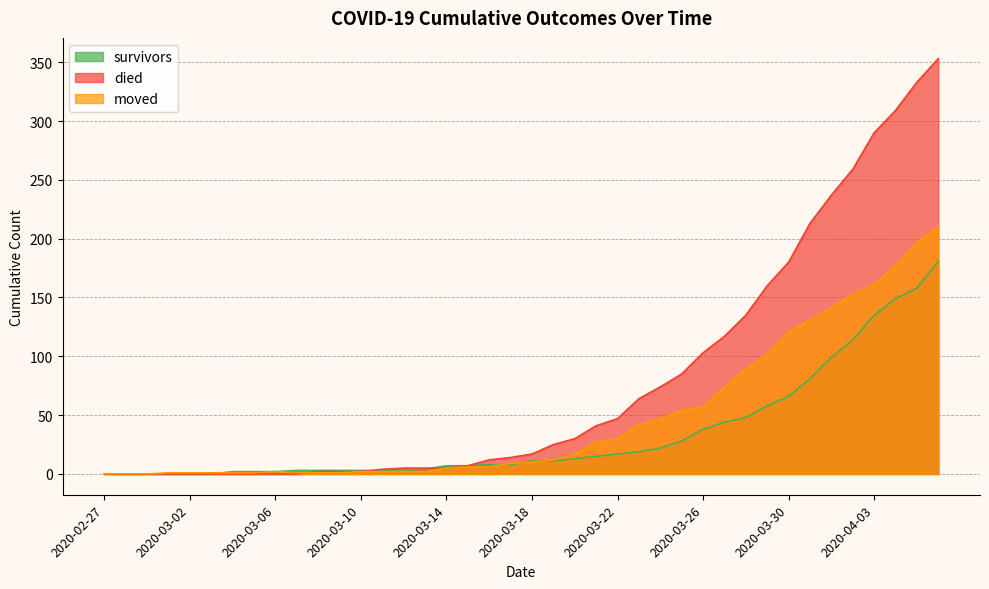

True or false: survivors and moved intersect in this chart.

True